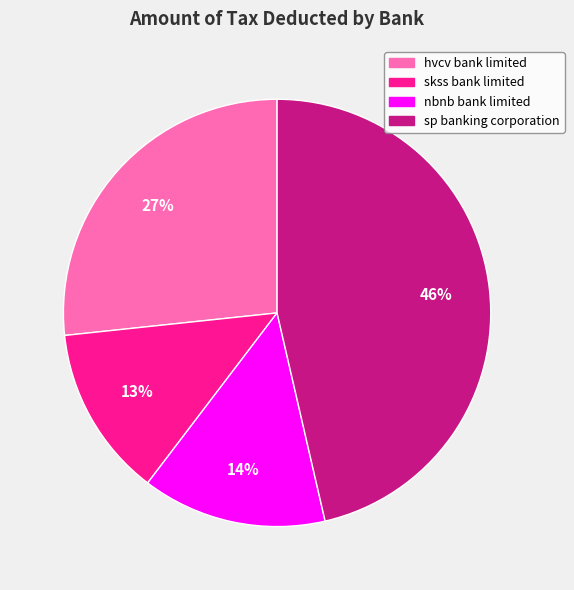

What is the ratio of the value at hvcv bank limited to the value at sp banking corporation?

0.6